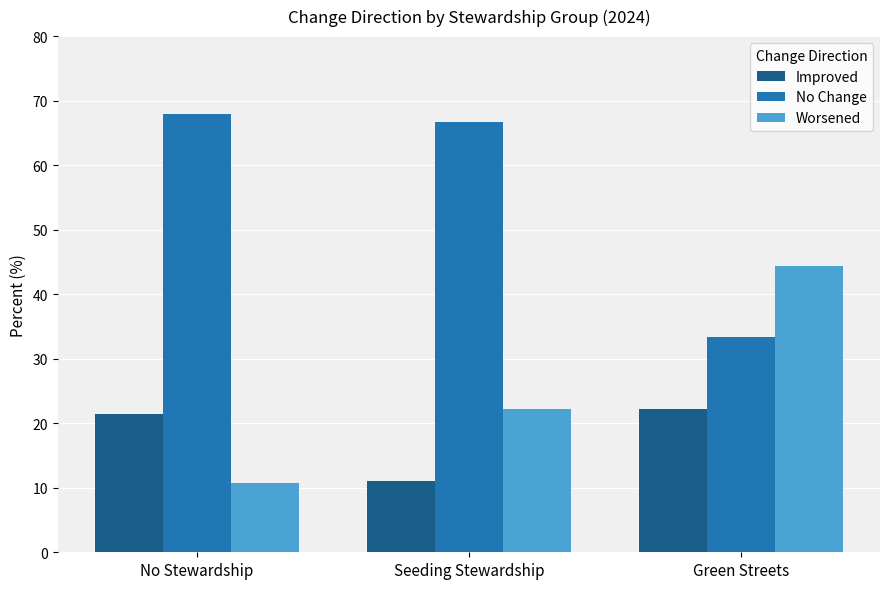

At which label is Worsened closest to 27?

Seeding Stewardship